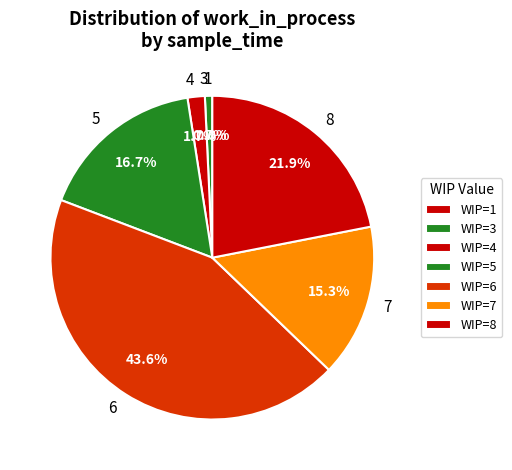

Is it true that 1 is 1% of the pie?

True